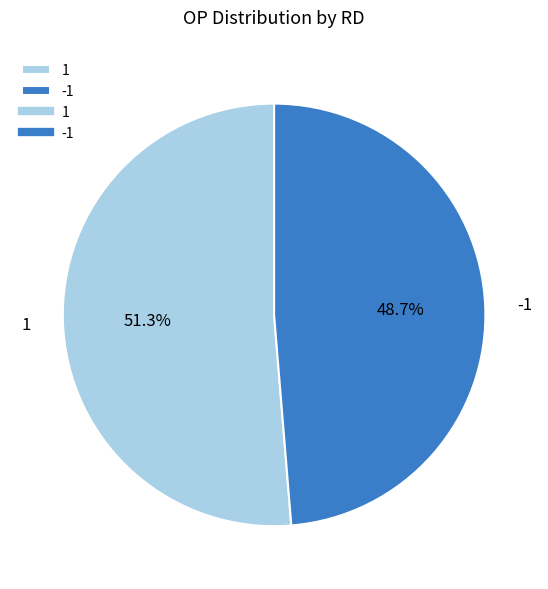

Is there a majority slice in this chart?

Yes